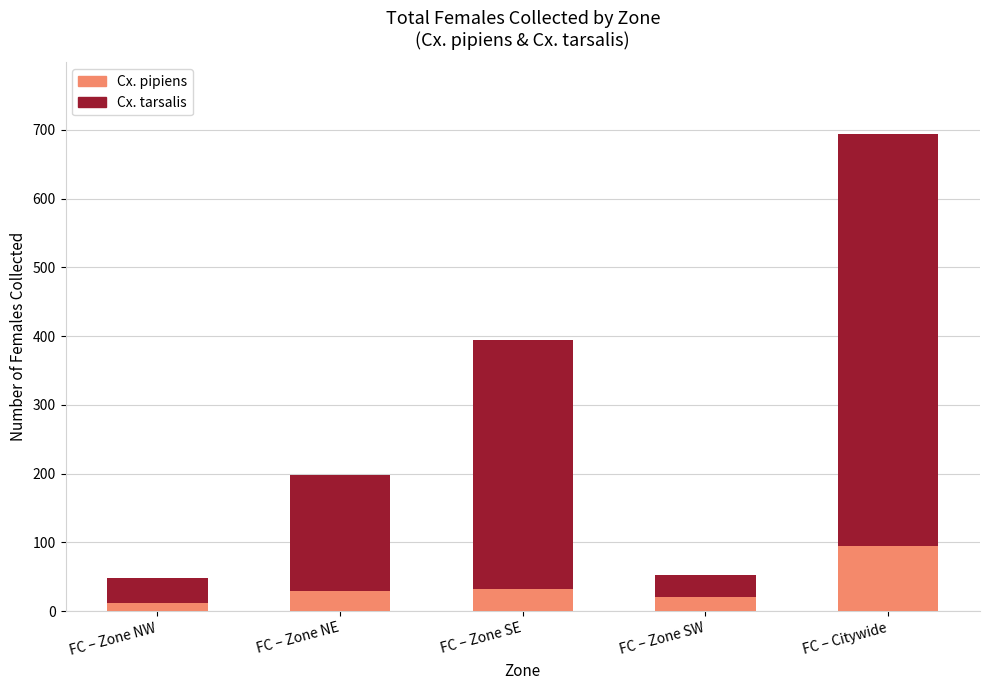

Where is Cx. pipiens nearest to the value 53?

FC – Zone SE